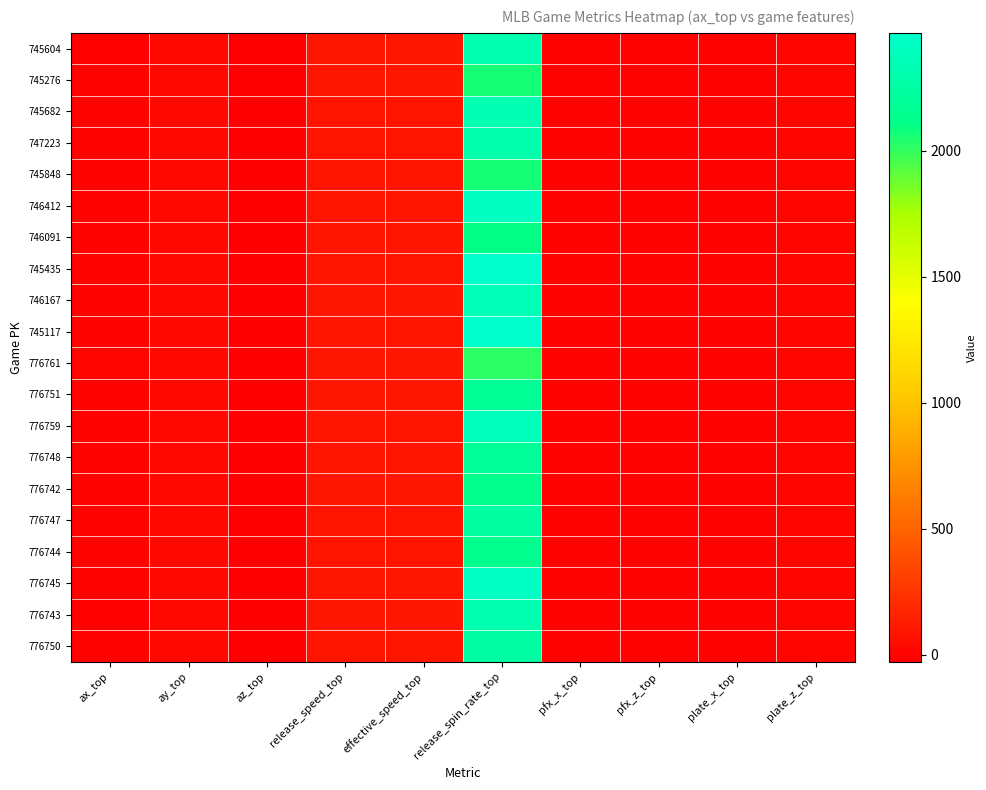

At which category does the chart reach its peak across all series?

release_spin_rate_top